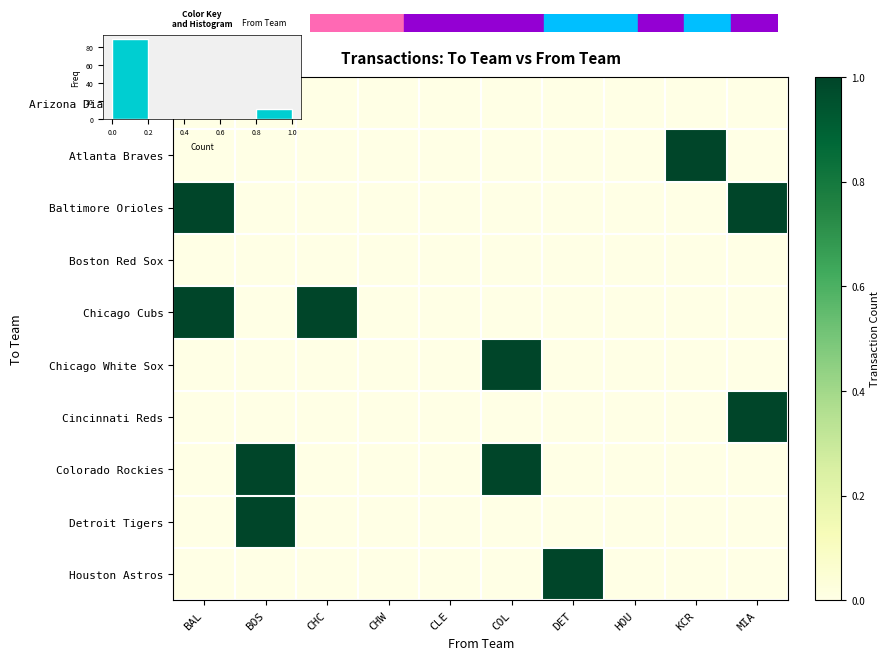

Reading left to right, transcribe all the data shown in this chart.

row_0: 0	0	0	0	0	0	0	0	0	0
row_1: 0	0	0	0	0	0	0	0	1	0
row_2: 1	0	0	0	0	0	0	0	0	1
row_3: 0	0	0	0	0	0	0	0	0	0
row_4: 1	0	1	0	0	0	0	0	0	0
row_5: 0	0	0	0	0	1	0	0	0	0
row_6: 0	0	0	0	0	0	0	0	0	1
row_7: 0	1	0	0	0	1	0	0	0	0
row_8: 0	1	0	0	0	0	0	0	0	0
row_9: 0	0	0	0	0	0	1	0	0	0